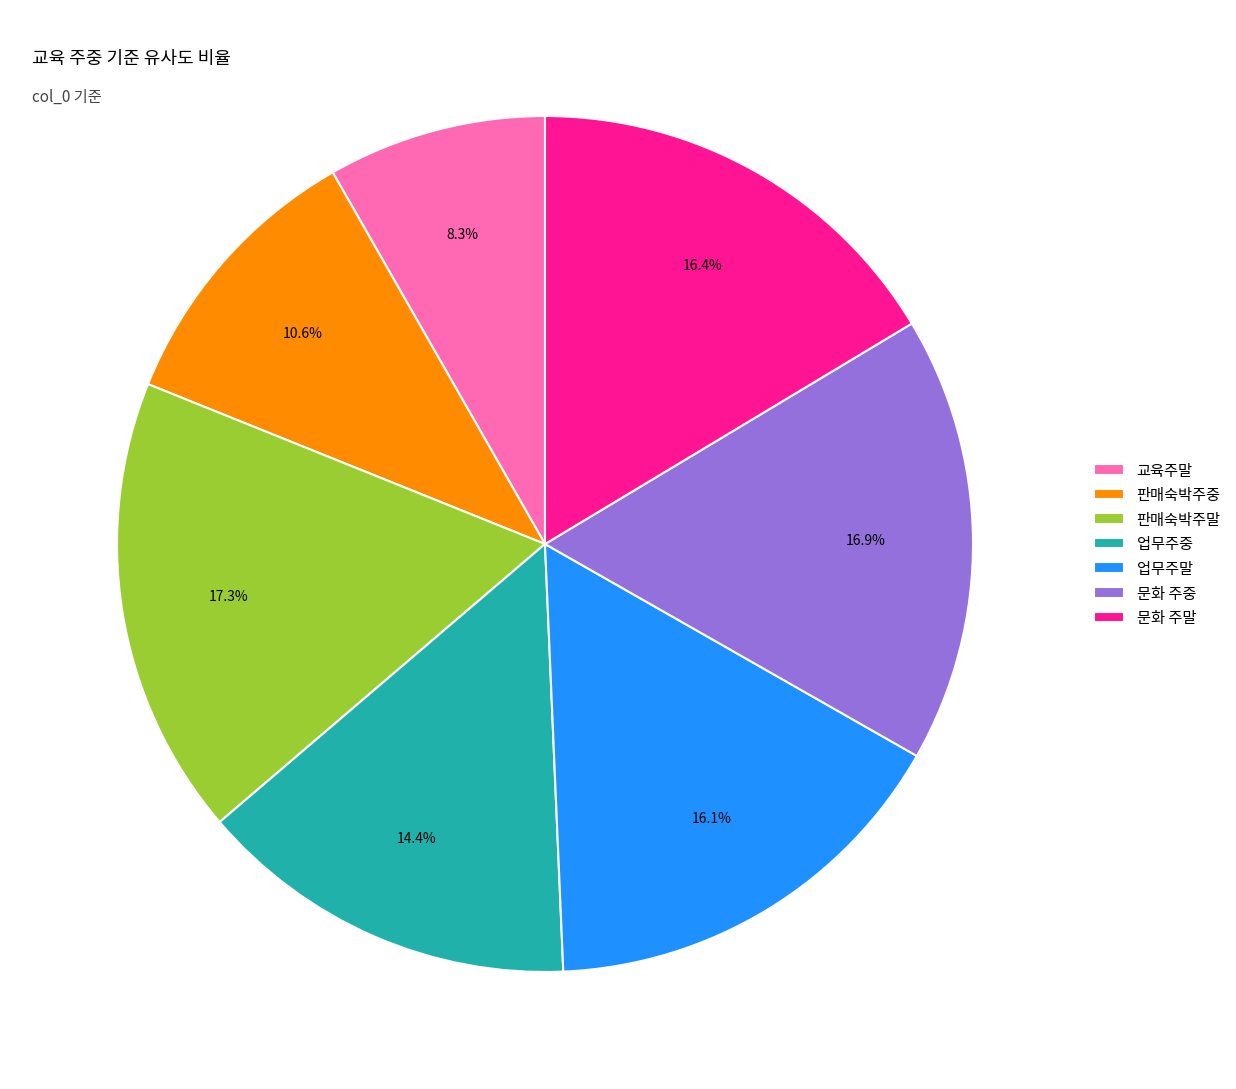

Is the sum of 판매숙박주말 and 업무주말 greater than half?

No